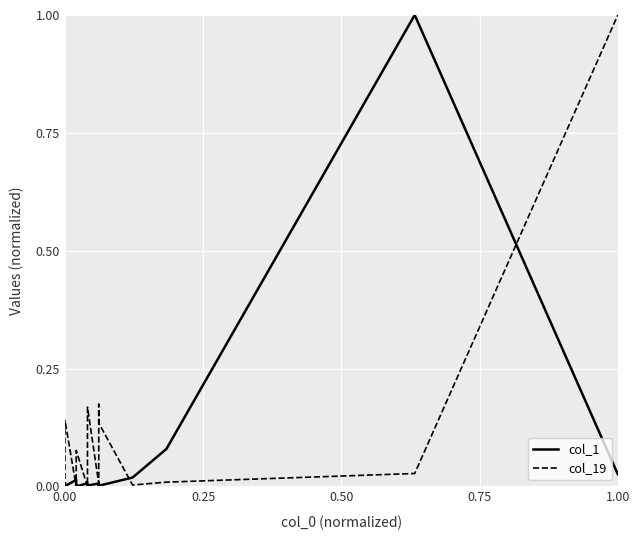

Which series ends up on top after the final intersection of col_1 and col_19?

col_19